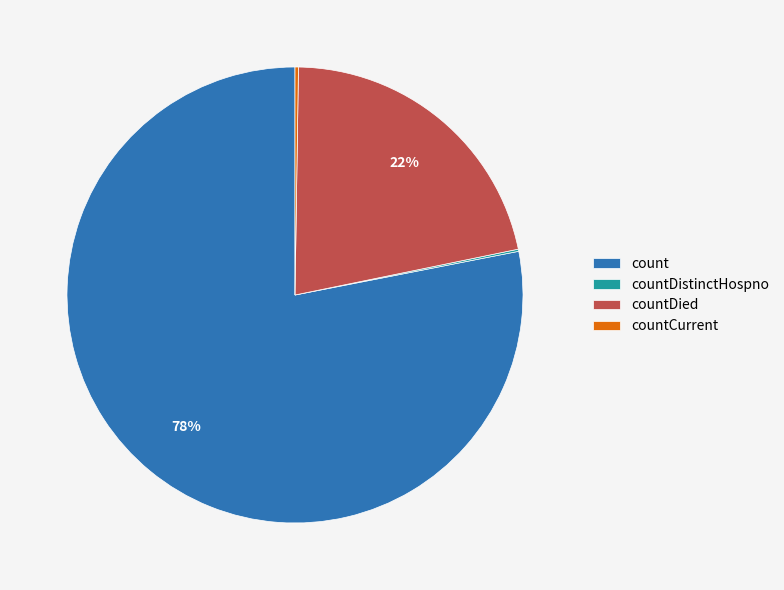

Approximately how many times larger is the value at countDied compared to count?

0.3